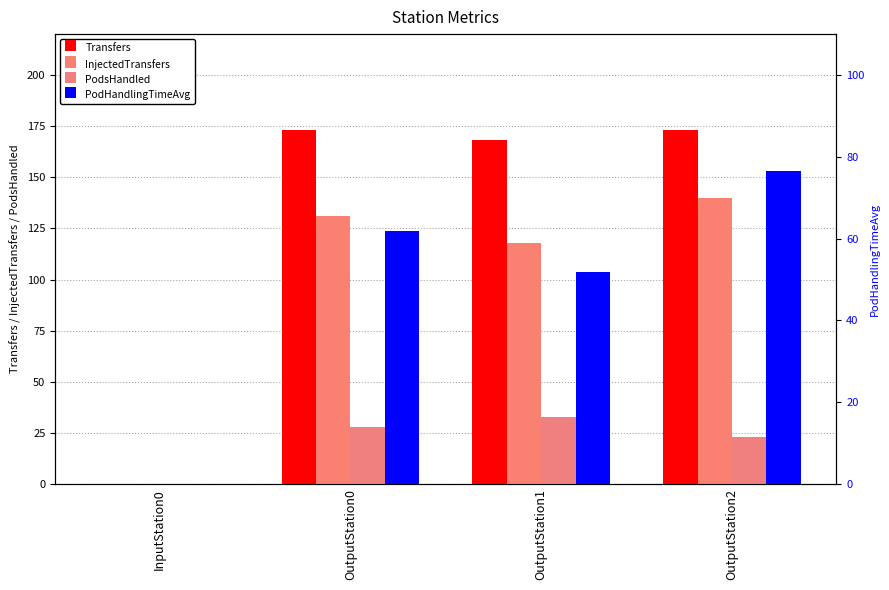

Rank the categories by PodHandlingTimeAvg value from highest to lowest.

OutputStation2, OutputStation0, OutputStation1, InputStation0